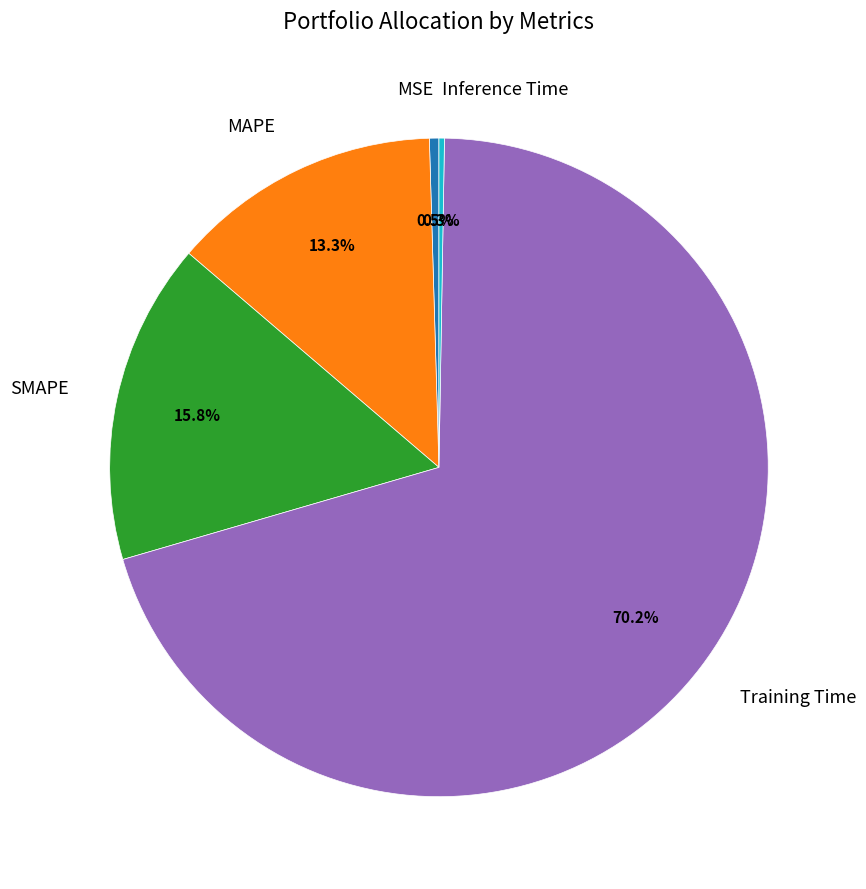

Between SMAPE and MAPE, which is larger?

SMAPE